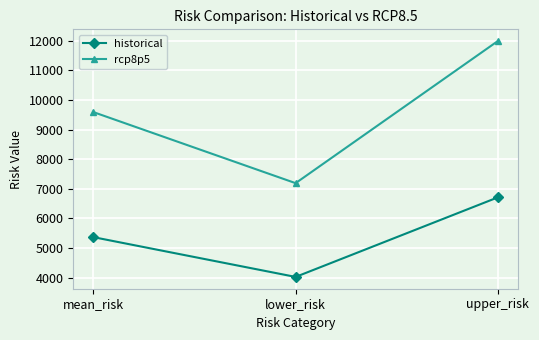

What are all the series names shown in the legend?

historical, rcp8p5